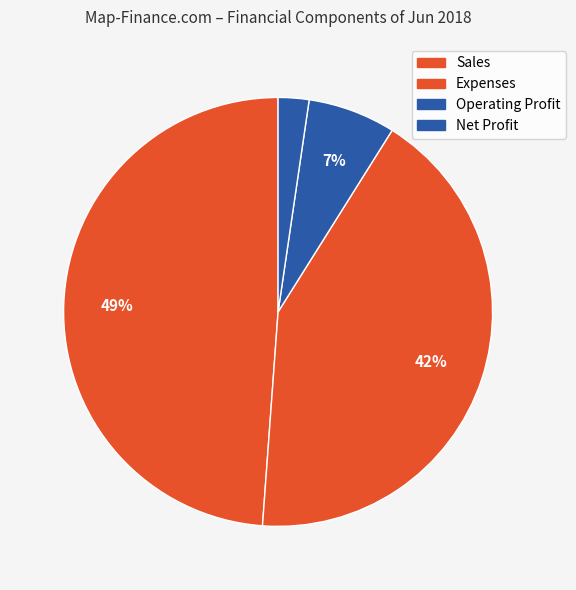

Count the number of slices in the pie.

4